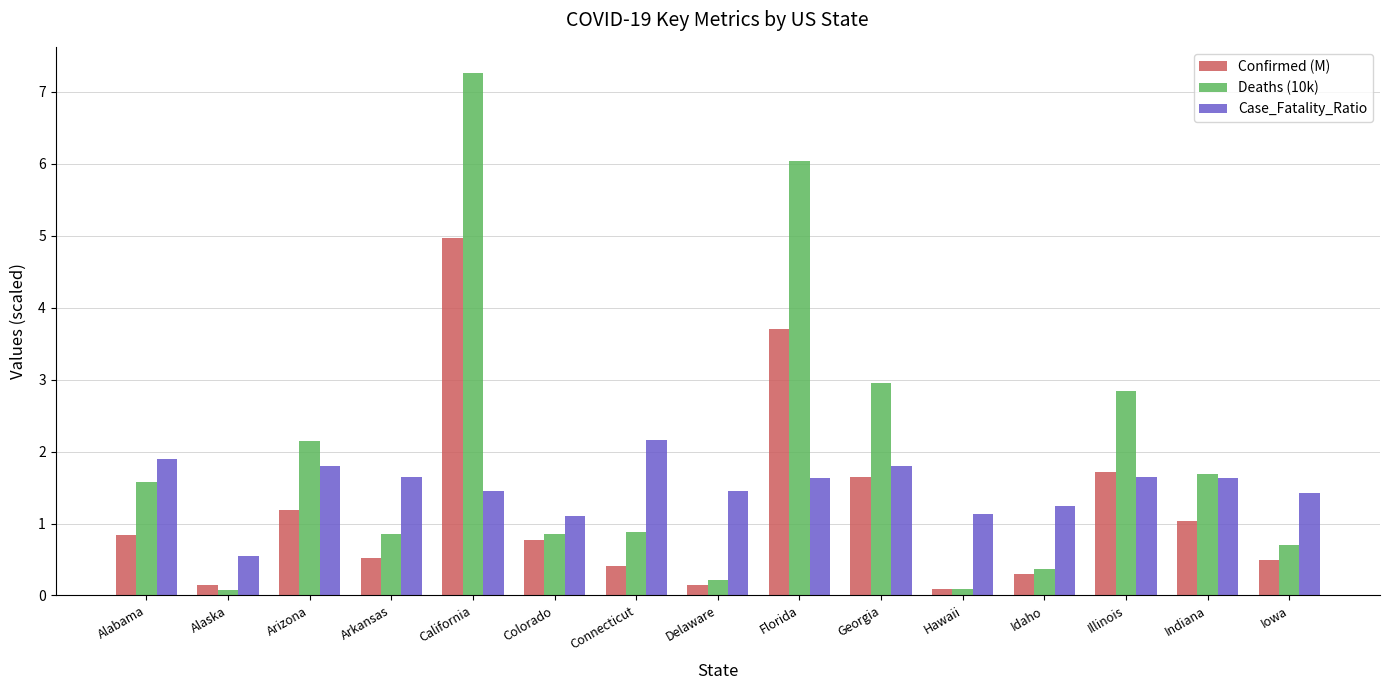

The value of Confirmed (M) at Hawaii is 0.1. True or false?

True